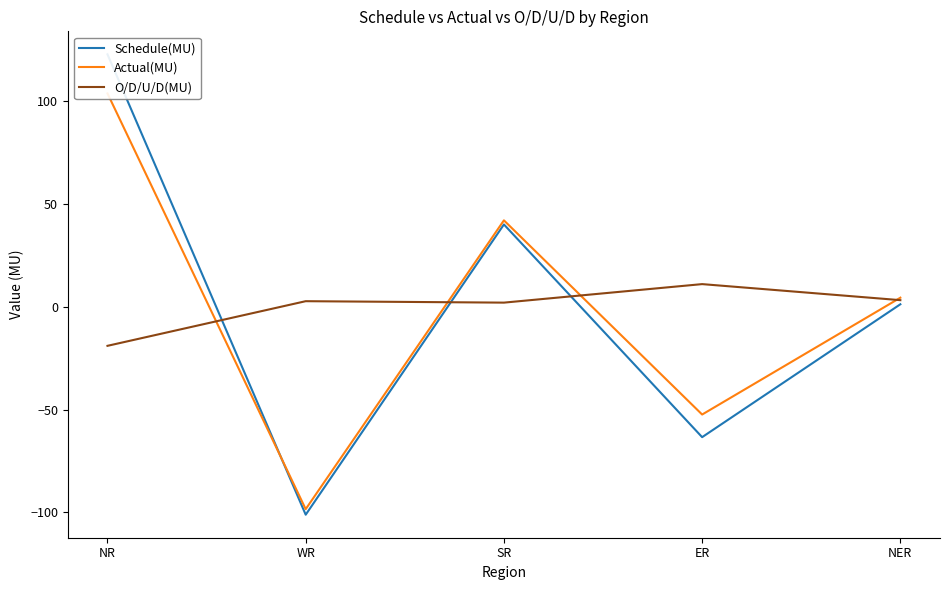

What is the maximum value shown in the chart?

122.7